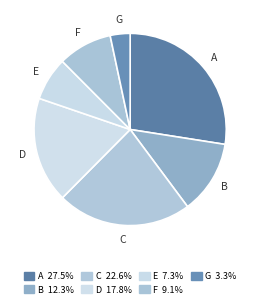

Approximately how many times larger is the value at F compared to C?

0.4